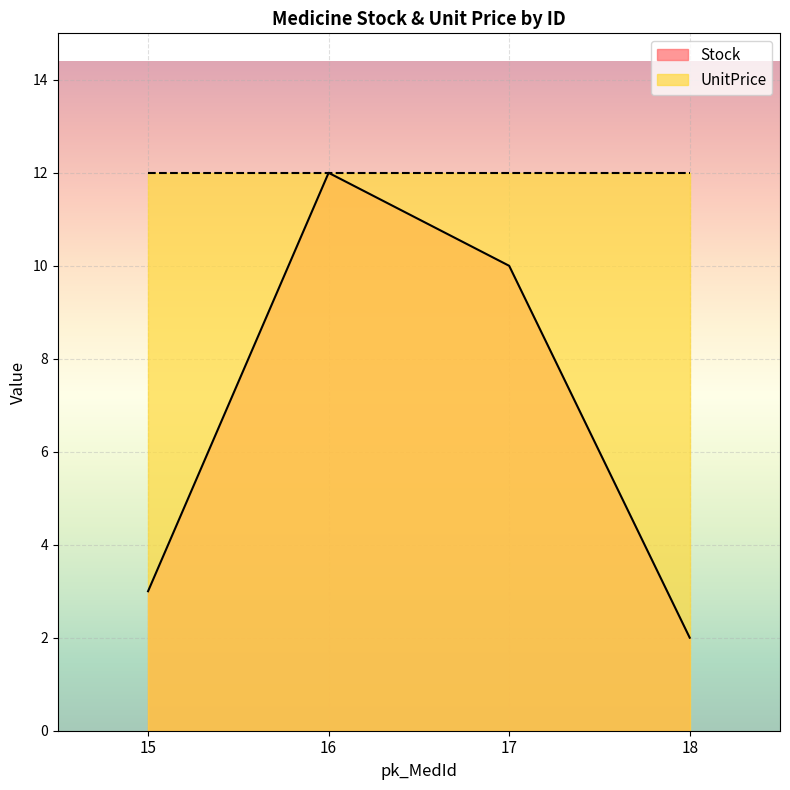

Approximately how many times larger is the value at 17 compared to 15?

3.3